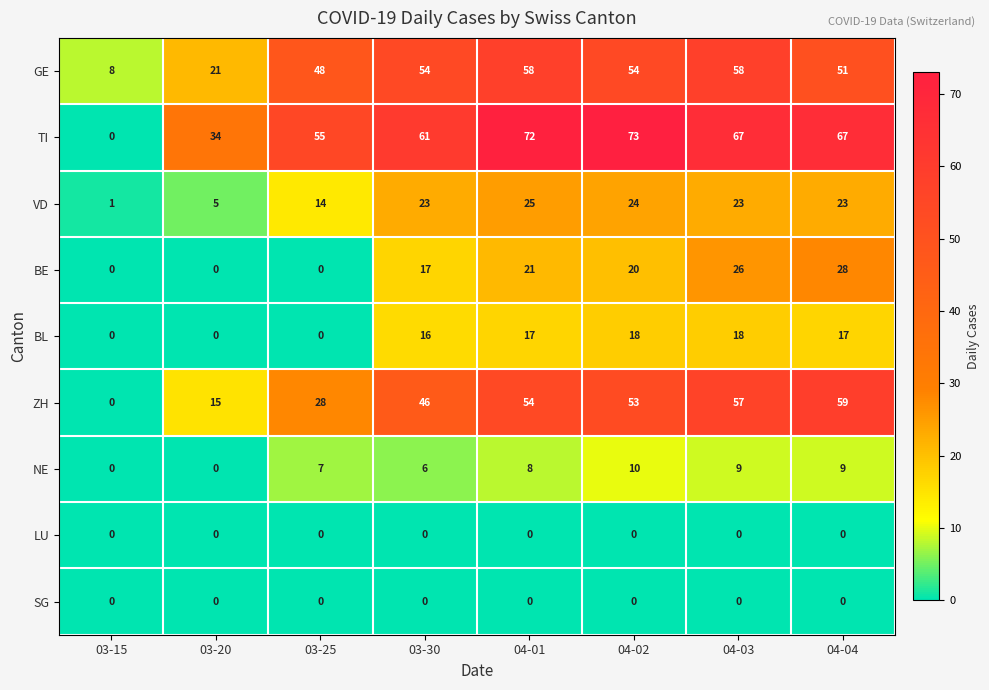

What is the sum of the NE values at 03-25 and 04-02?

17